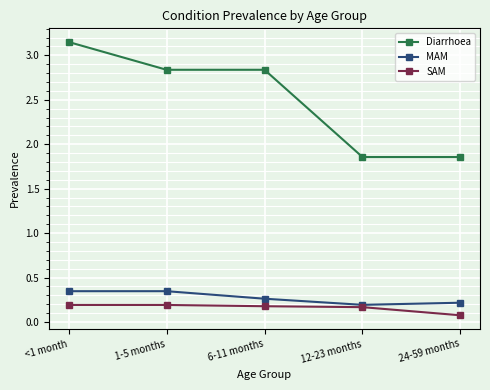

Where is SAM nearest to the value 0?

24-59 months